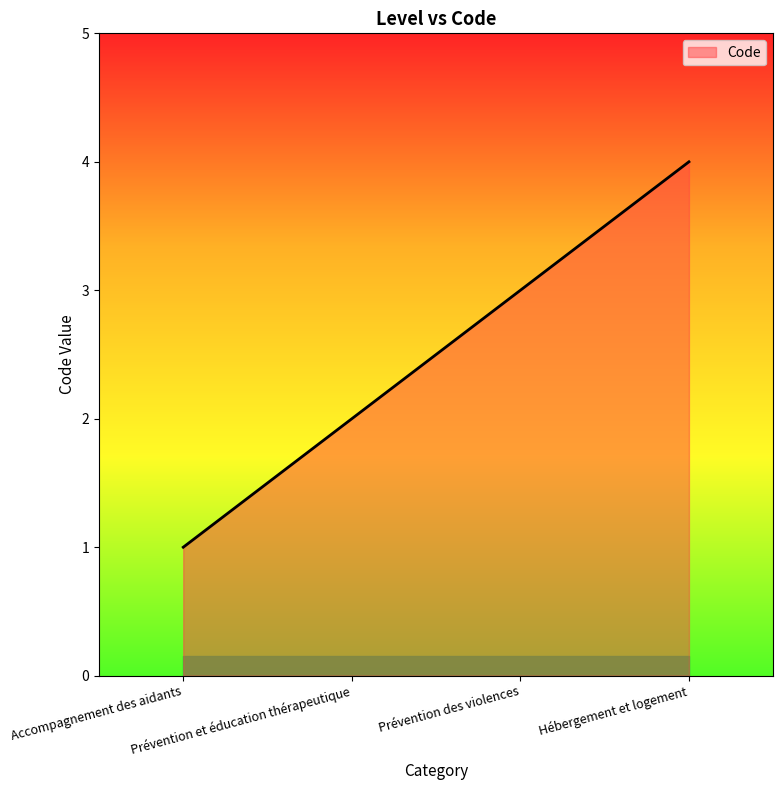

List the labels in order of value, smallest first.

Accompagnement des aidants, Prévention et éducation thérapeutique, Prévention des violences, Hébergement et logement